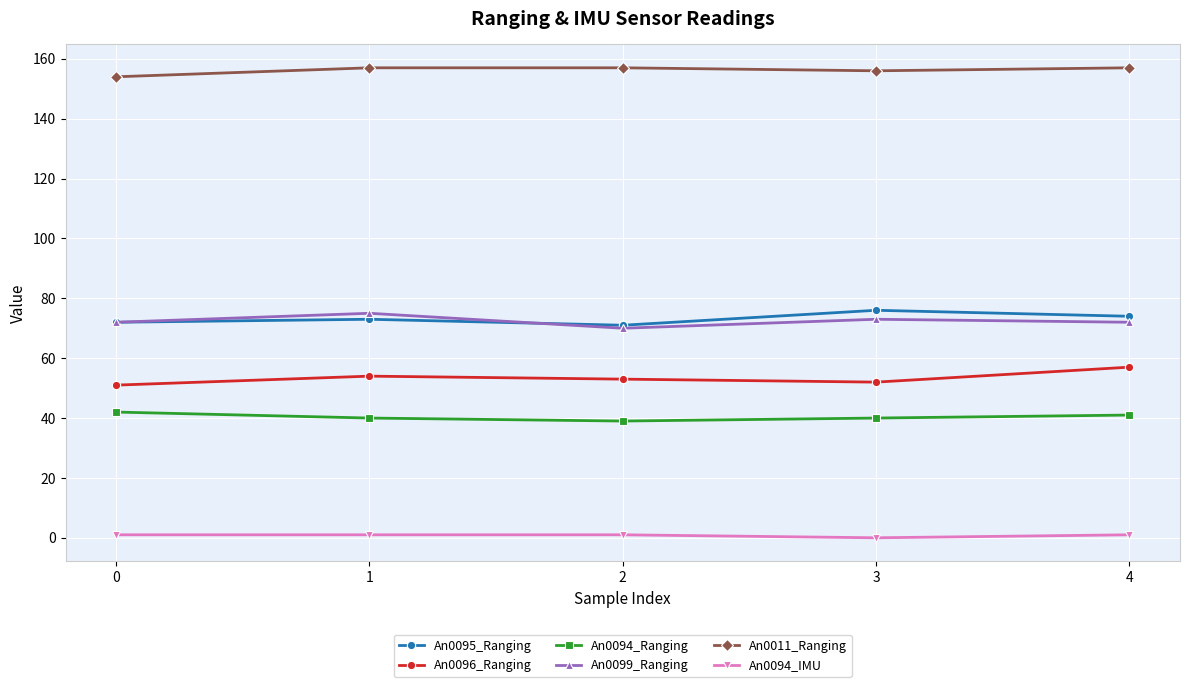

How many lines are shown in the chart?

6